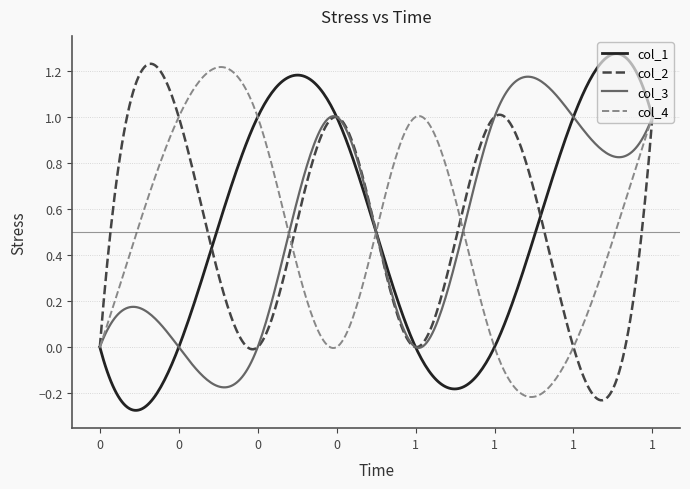

How many lines are shown in the chart?

4